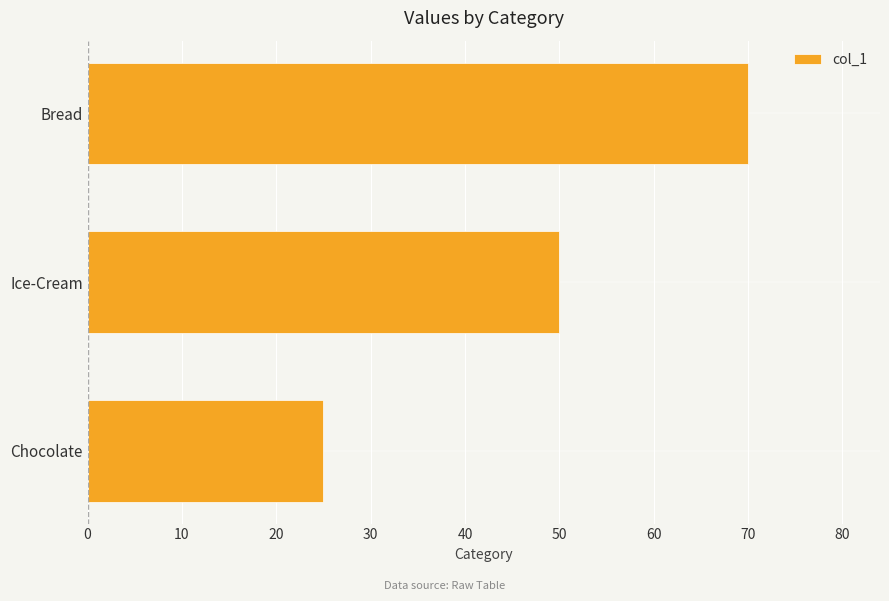

Rank the categories by value from highest to lowest.

Bread, Ice-Cream, Chocolate